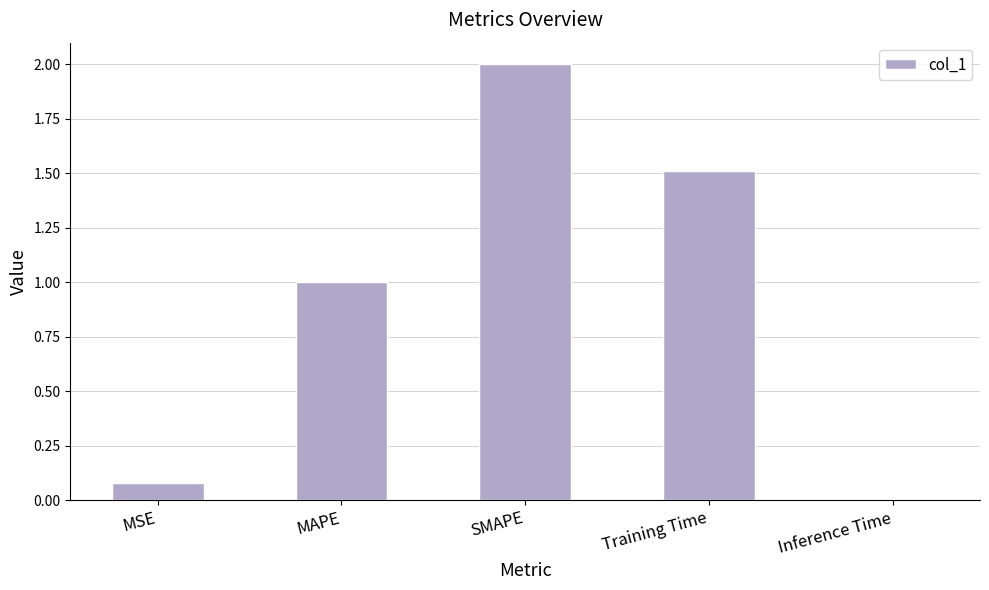

What position from the left is Training Time?

4